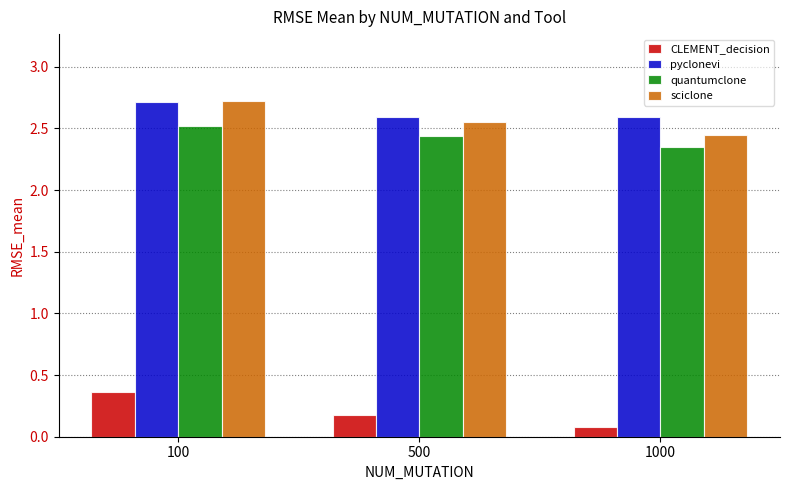

Does the chart contain any negative values?

No